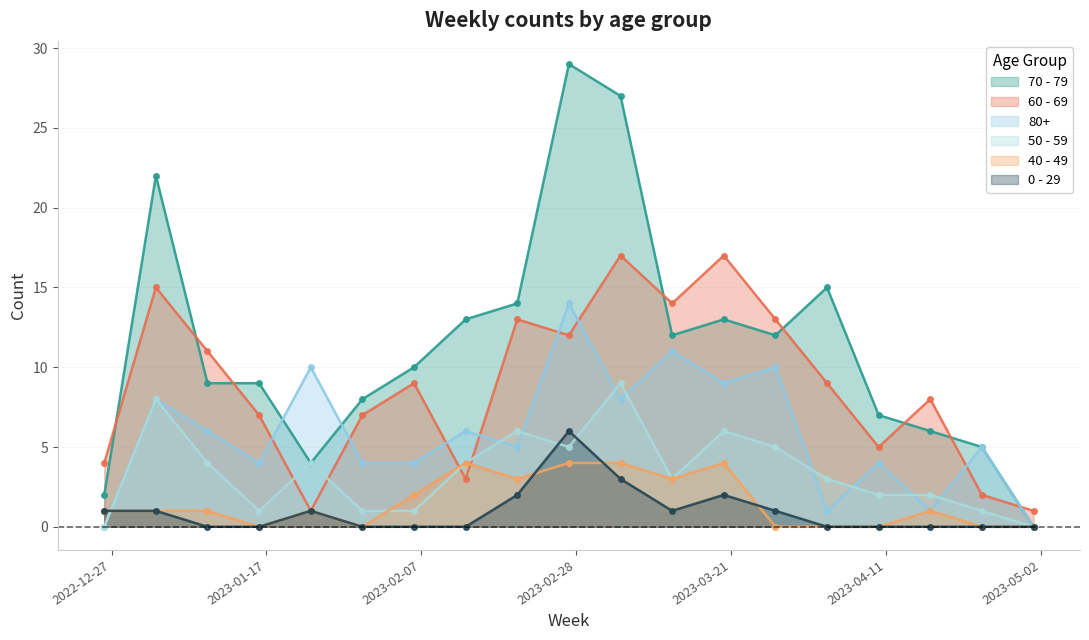

Which series has the largest total across all categories?

70 - 79